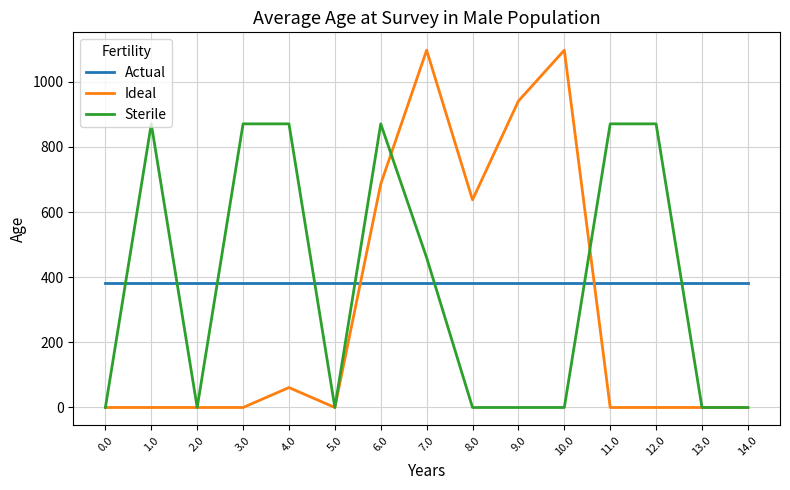

True or false: Sterile has more than 1 interior local peaks.

True